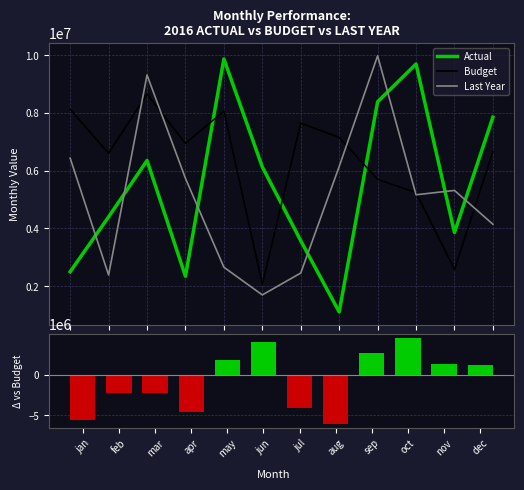

At how many categories does at least one series exceed 7253599?

7